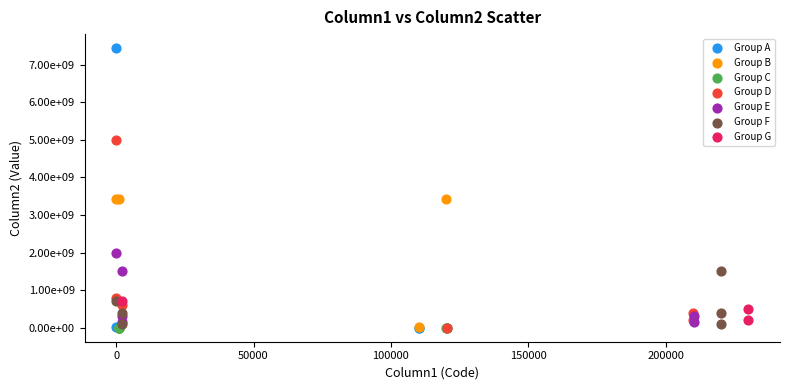

What are all the series names shown in the legend?

Group A, Group B, Group C, Group D, Group E, Group F, Group G